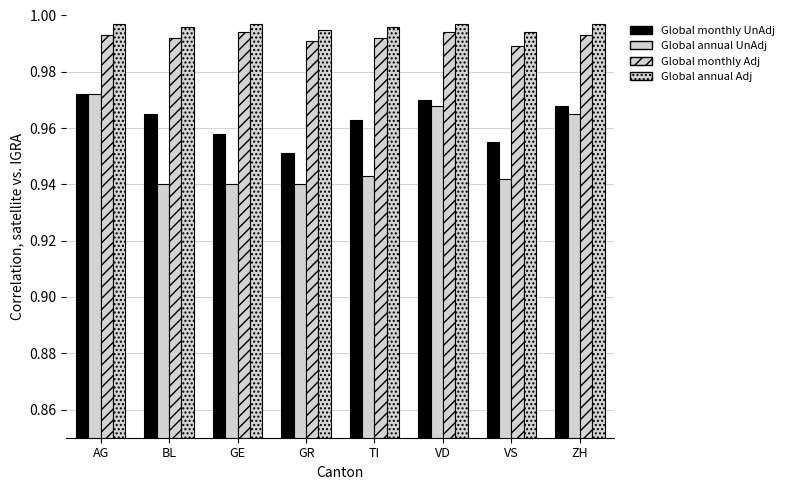

How many bars are there in total?

32